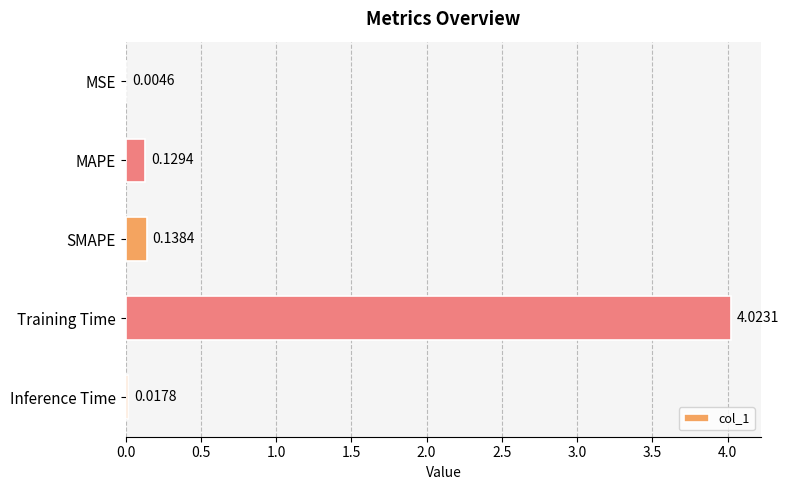

How many series are shown in this chart?

1